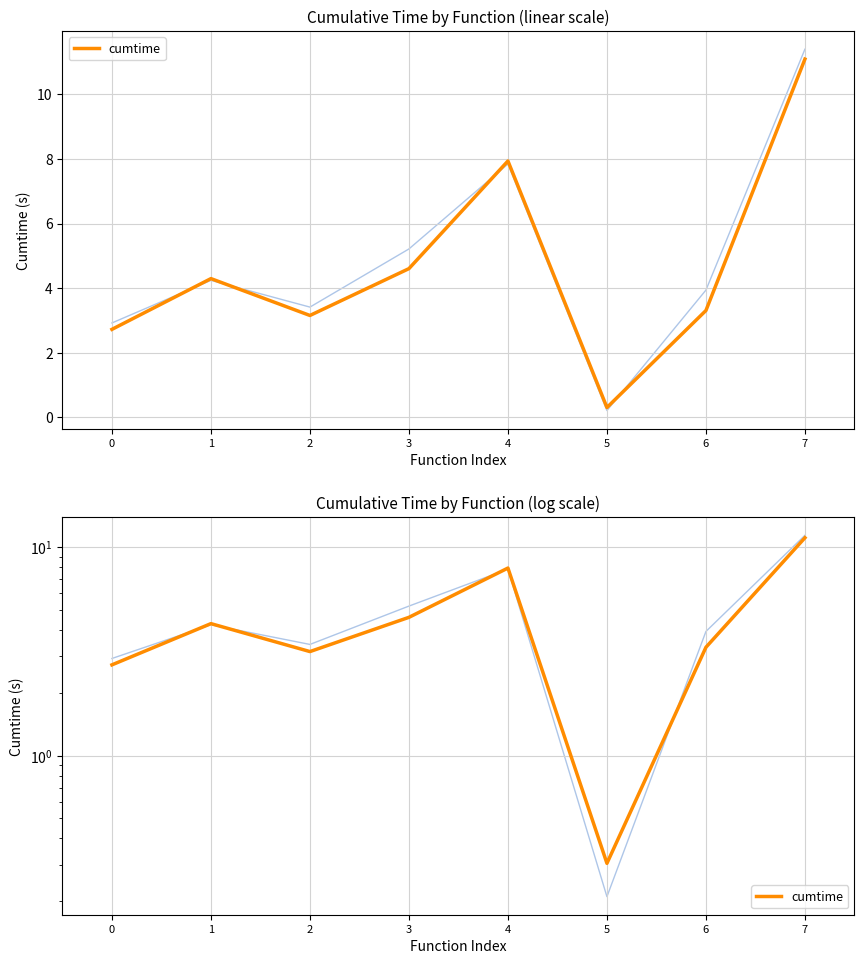

Reading left to right, list all the values displayed in this chart.

2.7	4.3	3.2	4.6	7.9	0.3	3.3	11.1